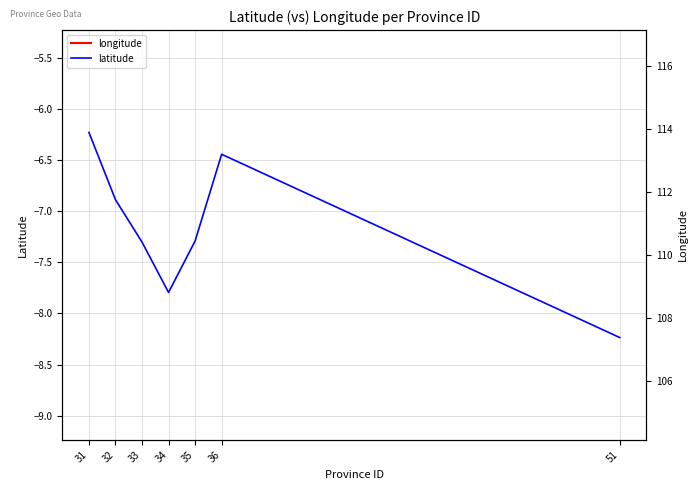

How many series are shown in this chart?

2